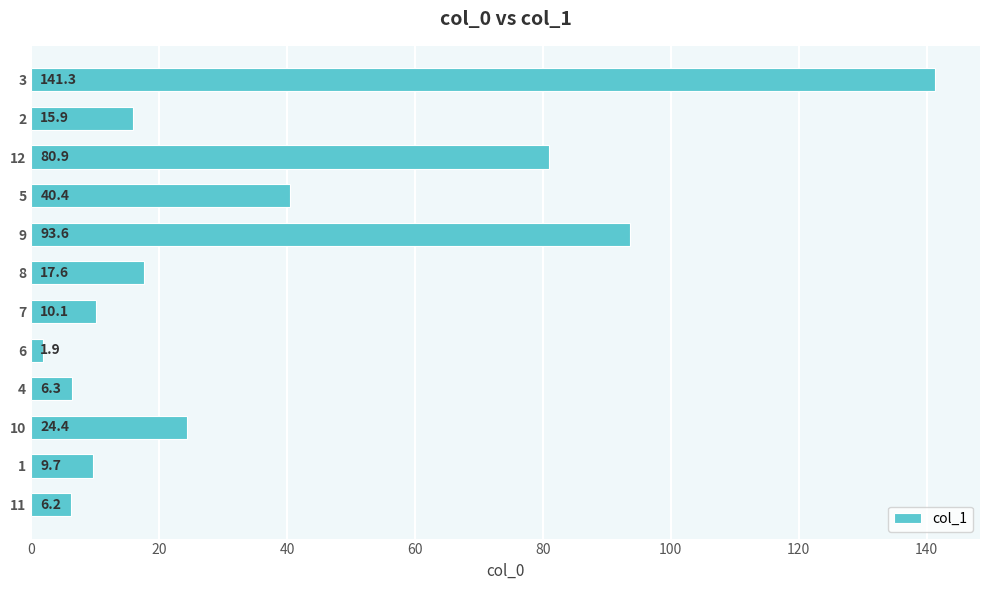

Where is the data nearest to the value 71?

12